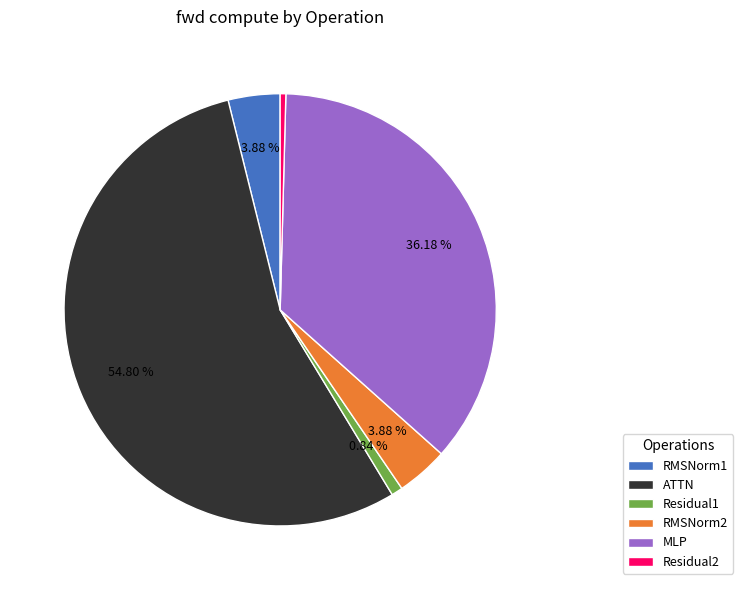

Combined, do Residual1 and RMSNorm2 account for over 50%?

No